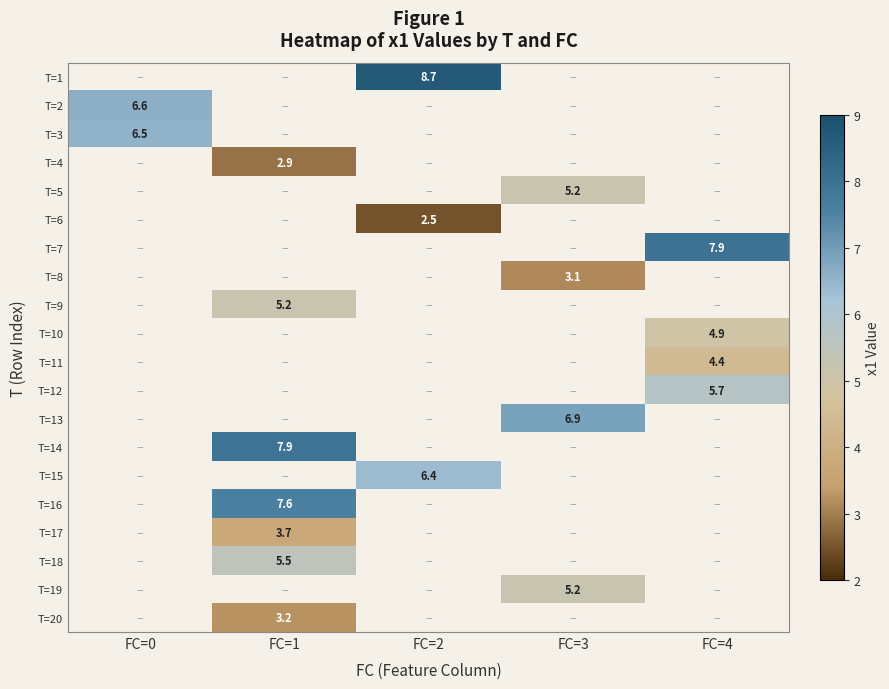

Which has a higher value, FC=3 or FC=4?

FC=4